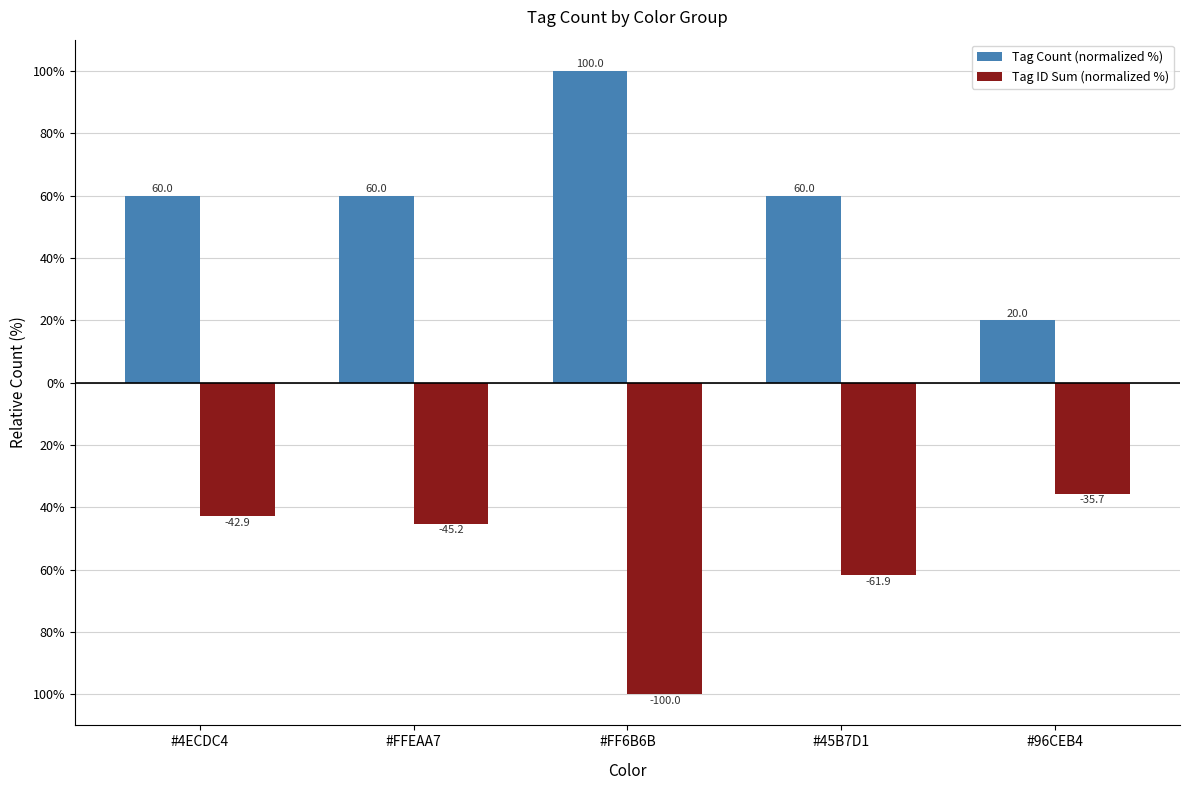

Does the chart contain any negative values?

Yes